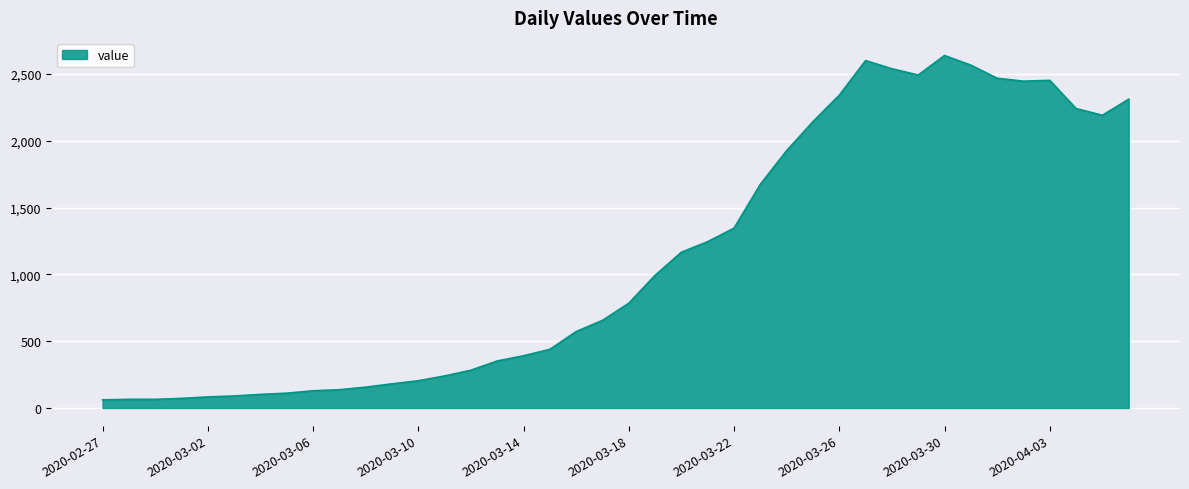

What is the smallest value displayed?

61